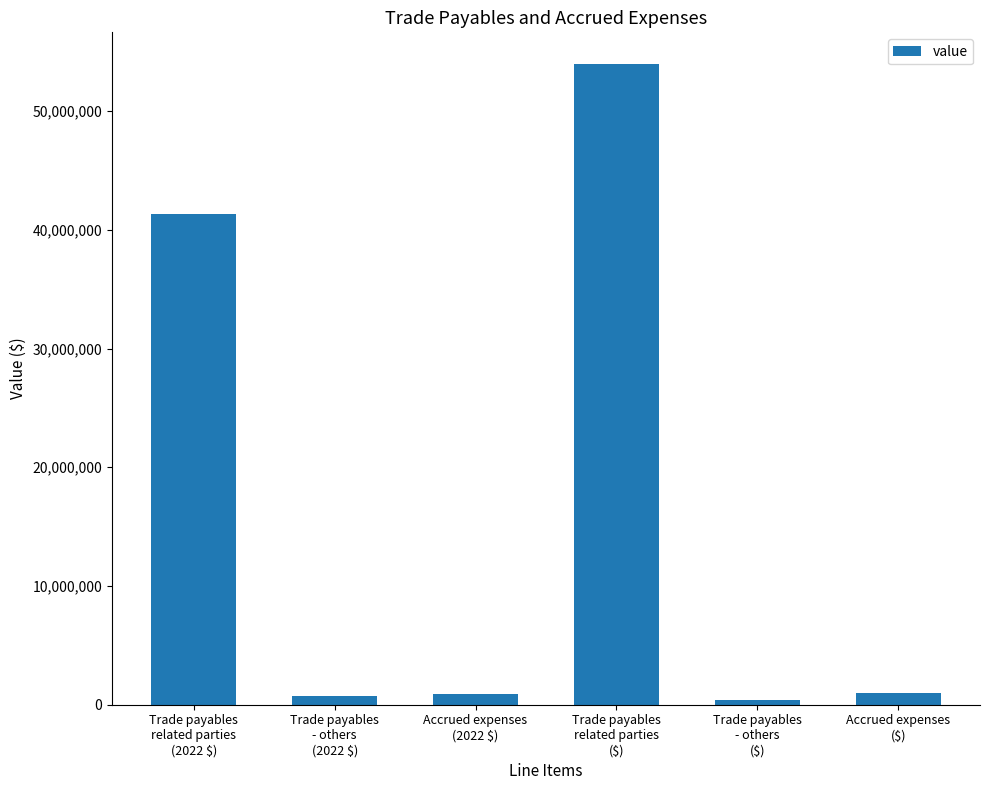

What is the average value?

16377920